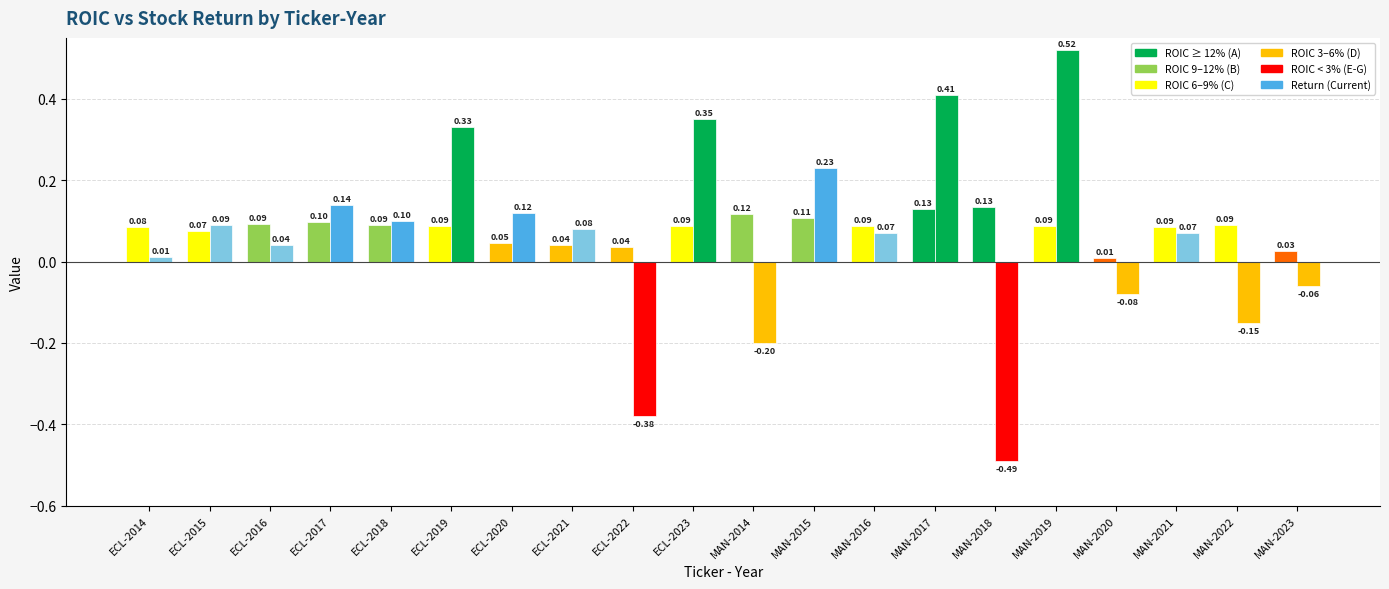

Does the chart contain any negative values?

Yes